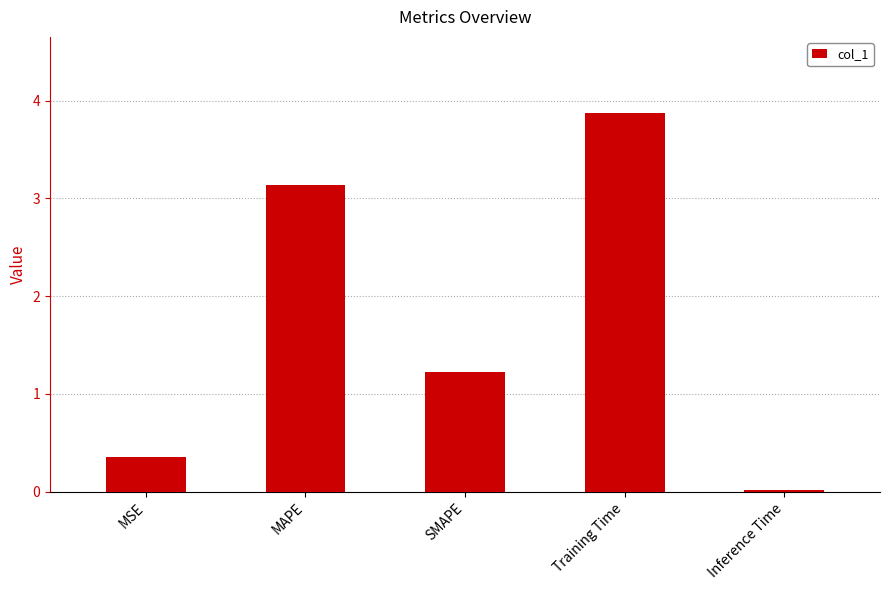

Is it true that the value at MAPE is 3.1?

True